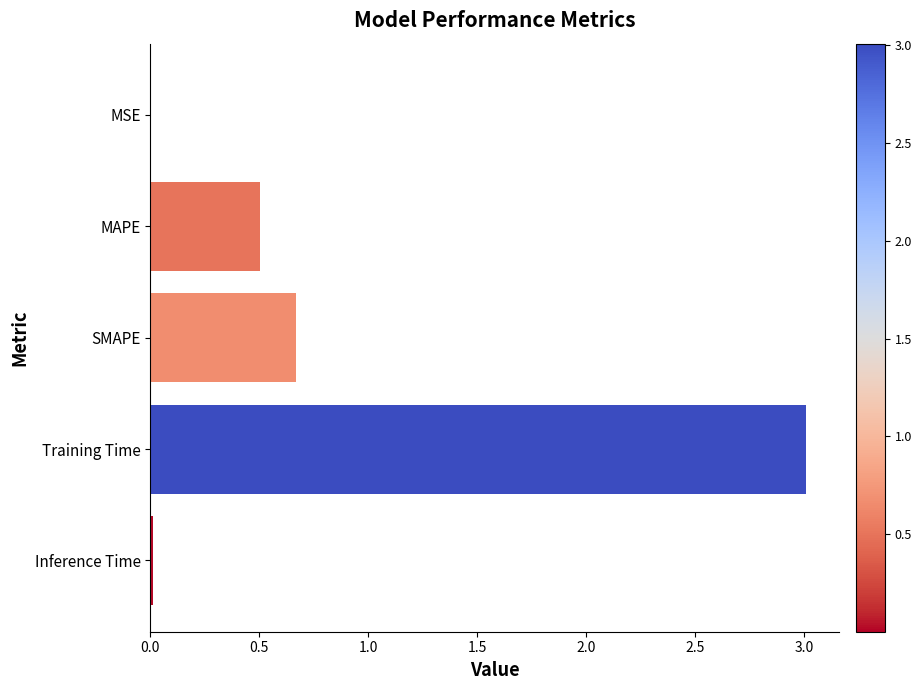

What is the sum of all values?

4.2